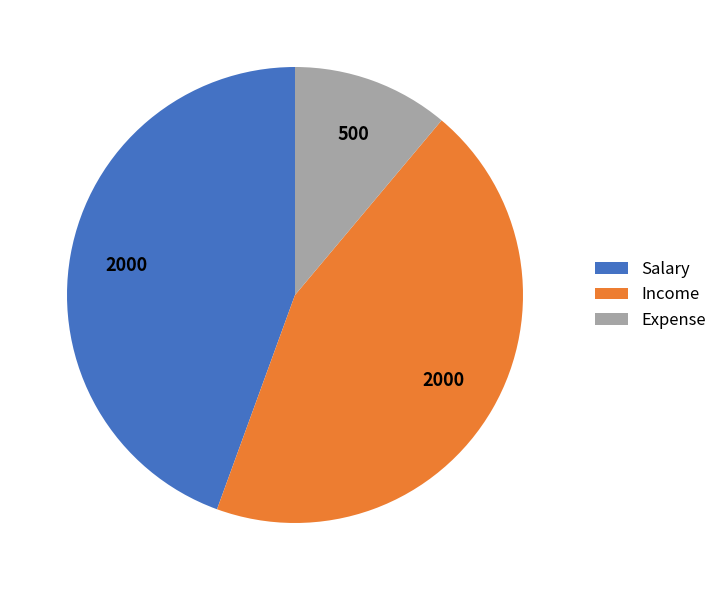

Is Salary the majority of the pie?

No